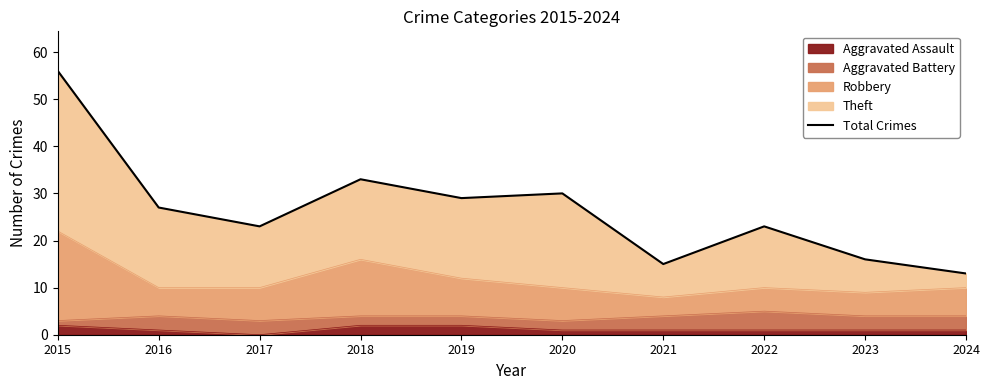

How many data points are above 27?

4